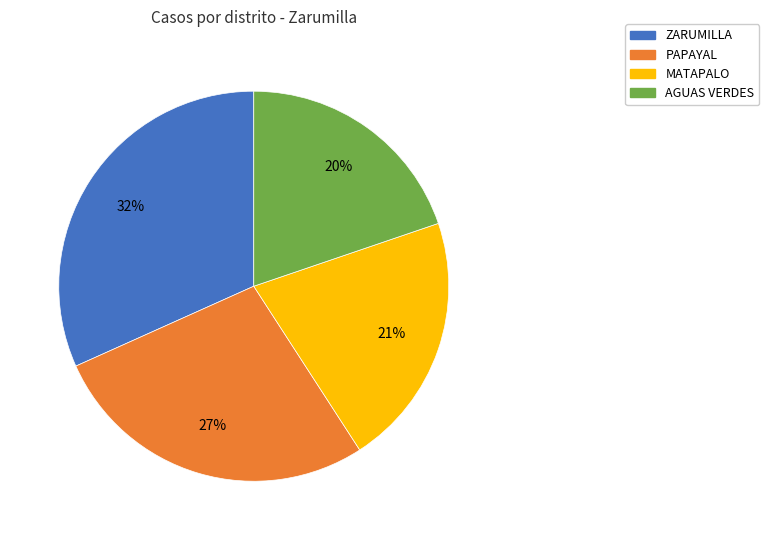

To the nearest percent, what is the combined percentage of AGUAS VERDES and MATAPALO?

41%